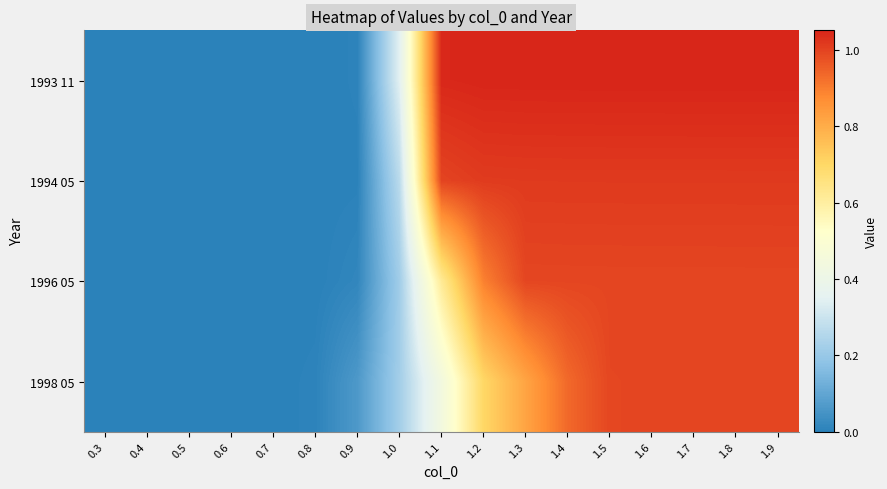

At how many categories does at least one series exceed 0?

16